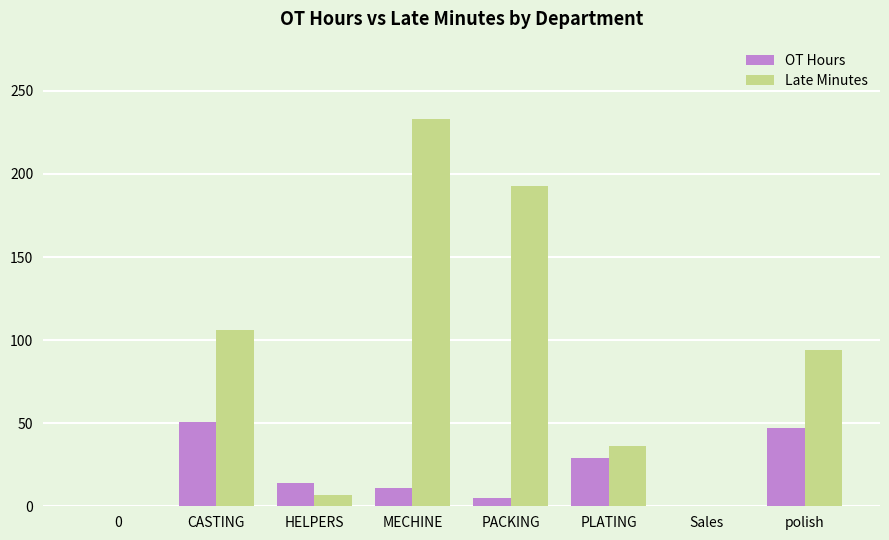

What is the difference between the OT Hours values at 0 and PLATING?

29